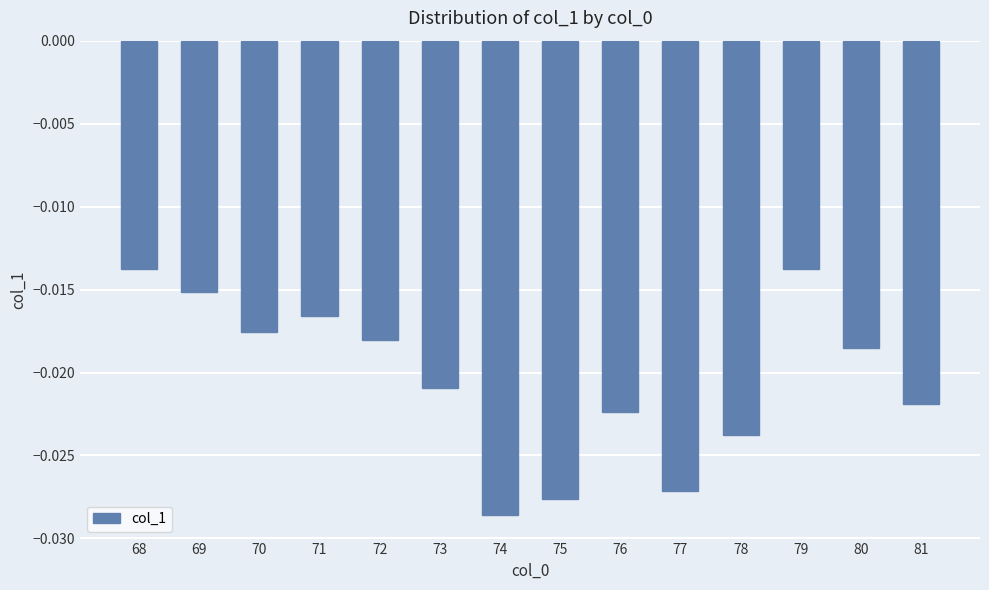

Which category has the lowest value across all series?

74